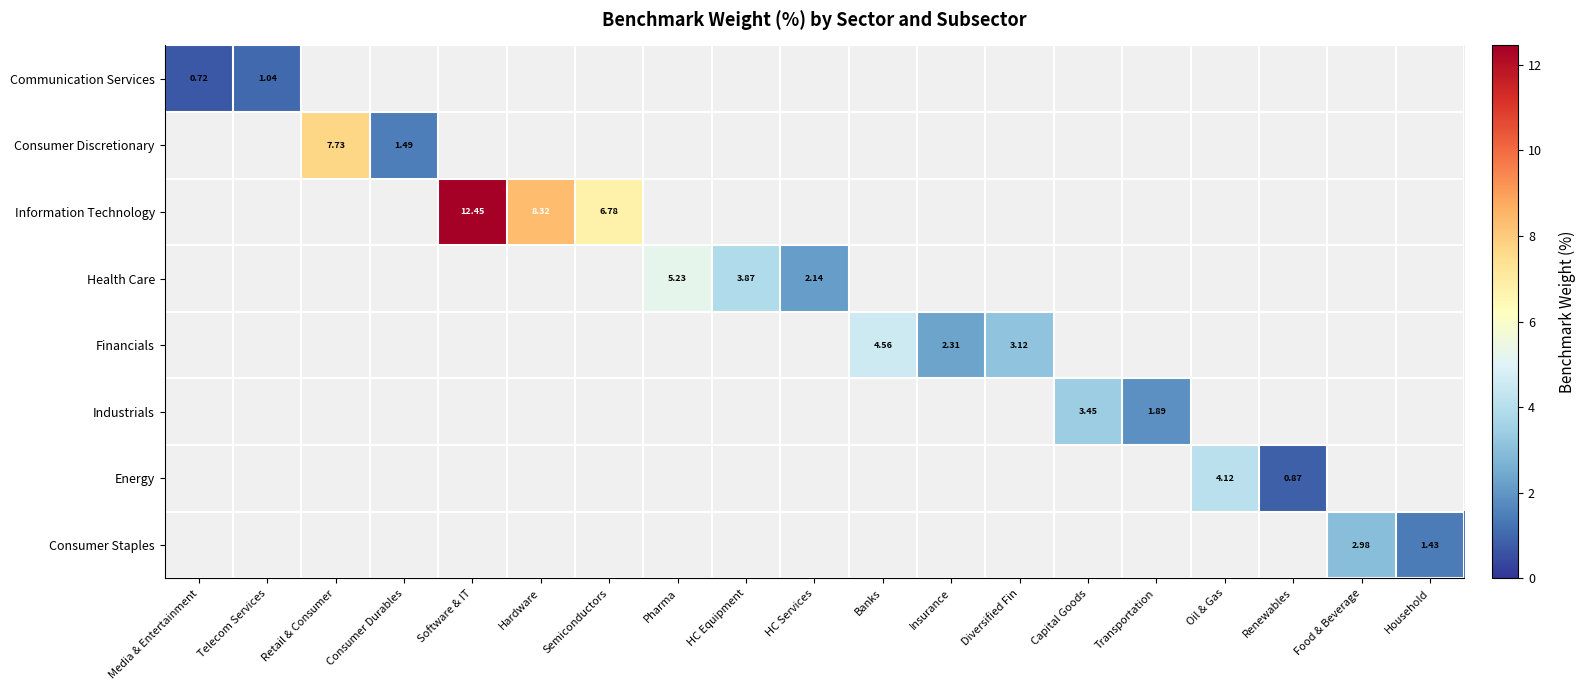

Is the value of Financials at Banks greater than the value of Consumer Discretionary at Consumer Durables?

Yes